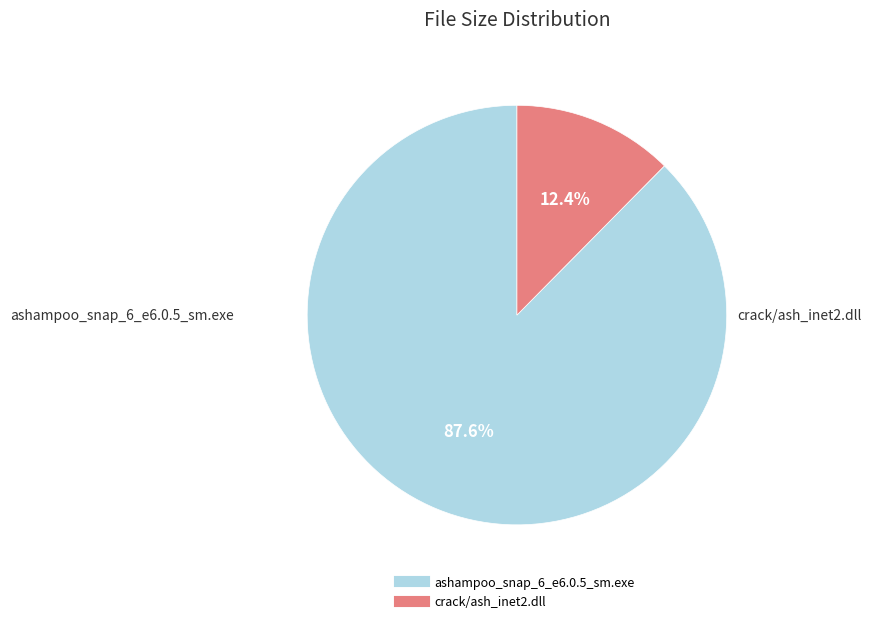

Rank the categories by value from highest to lowest.

ashampoo_snap_6_e6.0.5_sm.exe, crack/ash_inet2.dll